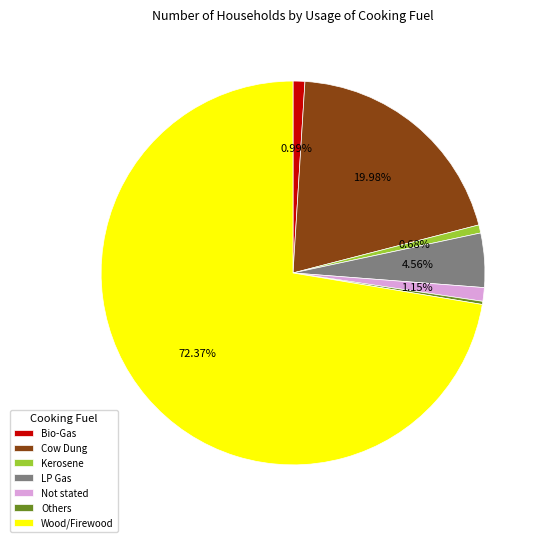

Between Cow Dung and Not stated, which is larger?

Cow Dung